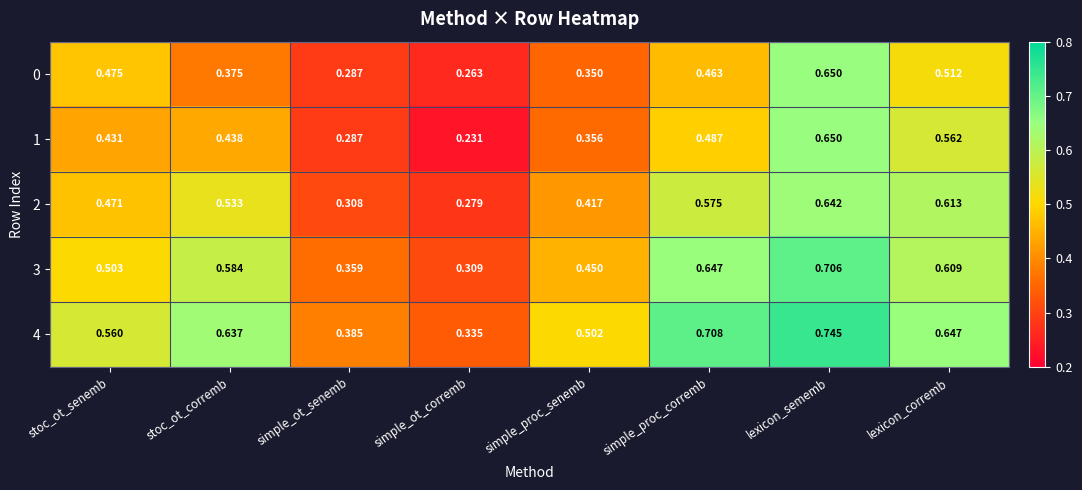

At which category is the sum across all series the highest?

lexicon_sememb